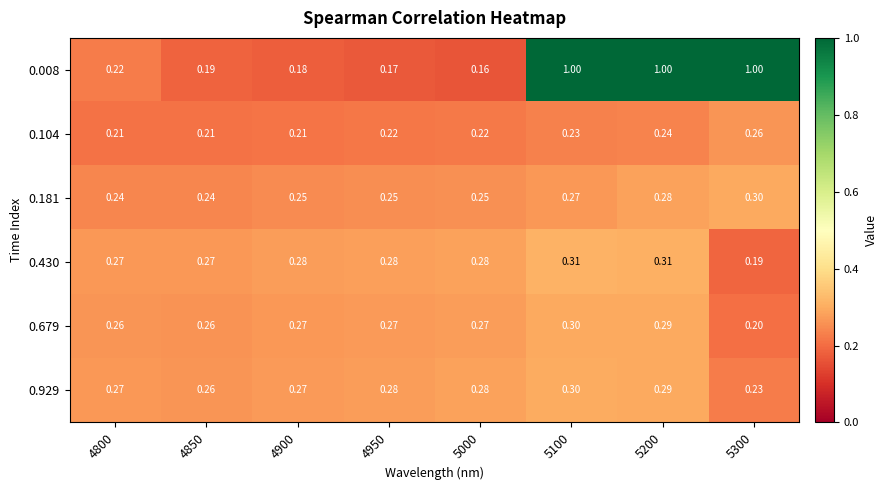

Is the value of 0.430 at 4950 greater than the value of 0.679 at 4850?

Yes